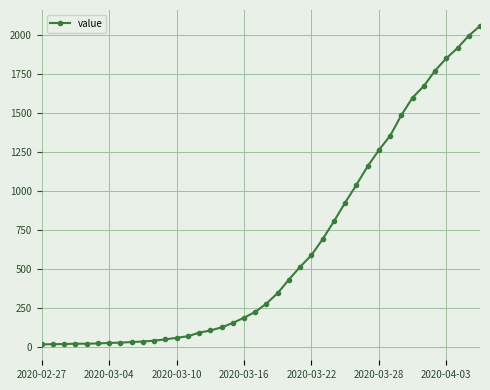

What is the average value?

625